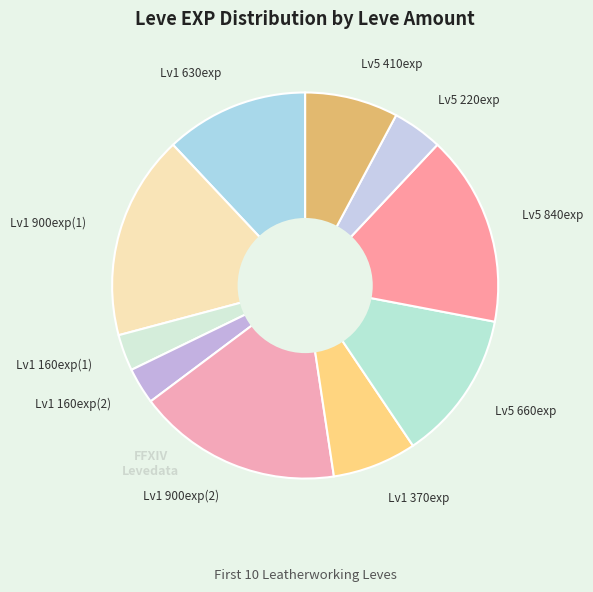

Is it true that Lv1 900exp(2) is 12% of the pie?

False